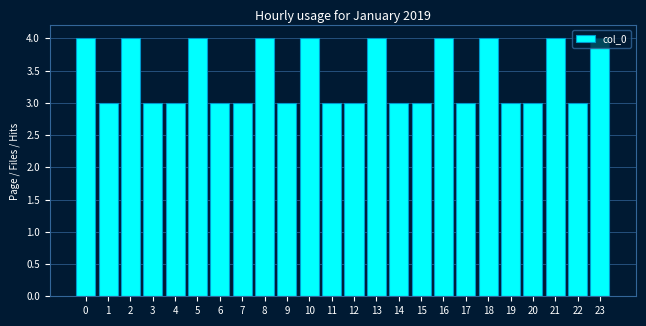

What is the value of the 16th bar from the left?

3